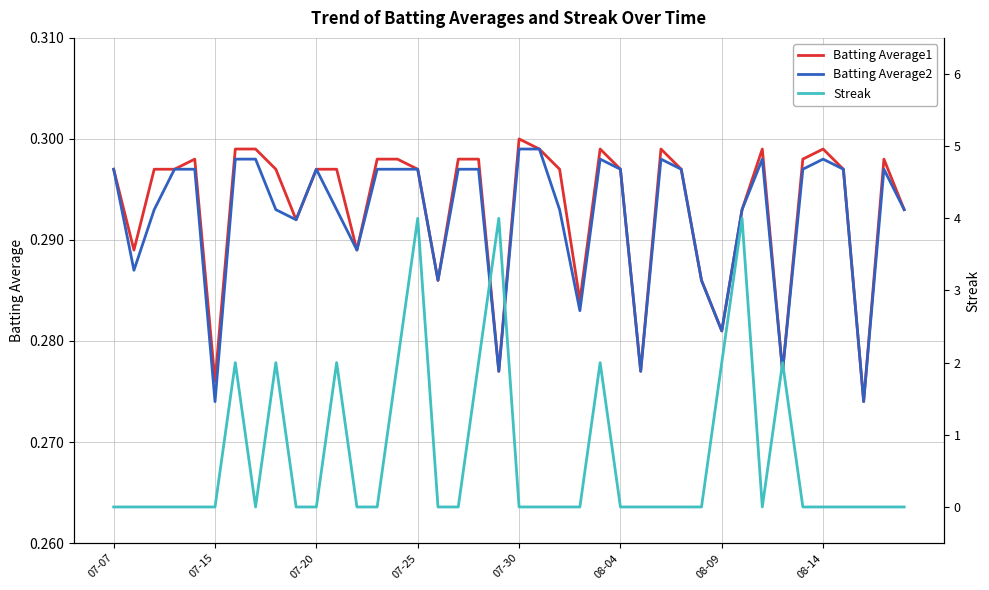

Reading left to right, list all the values displayed in this chart.

Batting Average1: 0.3	0.3	0.3	0.3	0.3	0.3	0.3	0.3	0.3	0.3	0.3	0.3	0.3	0.3	0.3	0.3	0.3	0.3	0.3	0.3	0.3	0.3	0.3	0.3	0.3	0.3	0.3	0.3	0.3	0.3	0.3	0.3	0.3	0.3	0.3	0.3	0.3	0.3	0.3	0.3
Batting Average2: 0.3	0.3	0.3	0.3	0.3	0.3	0.3	0.3	0.3	0.3	0.3	0.3	0.3	0.3	0.3	0.3	0.3	0.3	0.3	0.3	0.3	0.3	0.3	0.3	0.3	0.3	0.3	0.3	0.3	0.3	0.3	0.3	0.3	0.3	0.3	0.3	0.3	0.3	0.3	0.3
Streak: 0.0	0.0	0.0	0.0	0.0	0.0	2.0	0.0	2.0	0.0	0.0	2.0	0.0	0.0	2.0	4.0	0.0	0.0	2.0	4.0	0.0	0.0	0.0	0.0	2.0	0.0	0.0	0.0	0.0	0.0	2.0	4.0	0.0	2.0	0.0	0.0	0.0	0.0	0.0	0.0